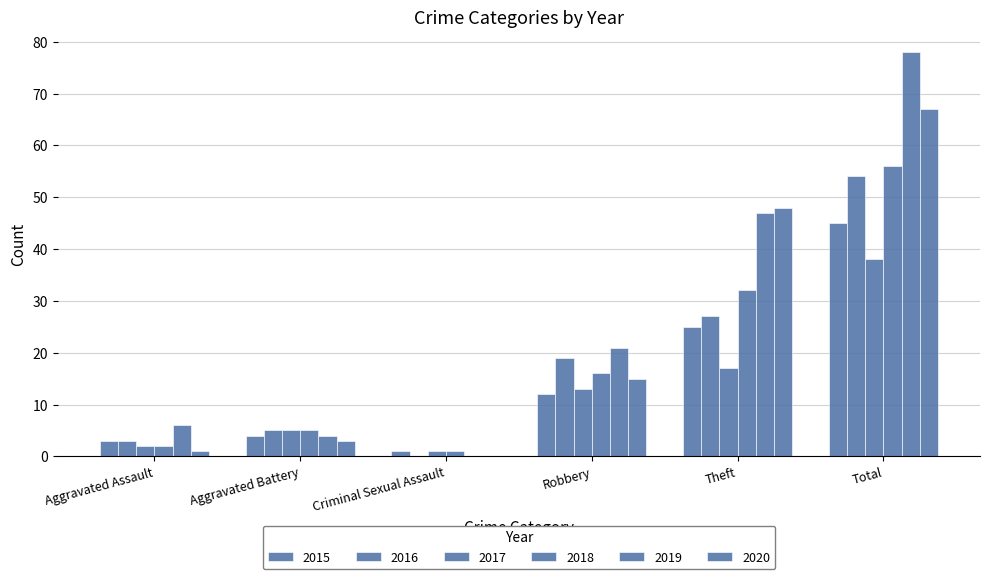

What is the sum of the 2019 values at Aggravated Assault and Aggravated Battery?

10